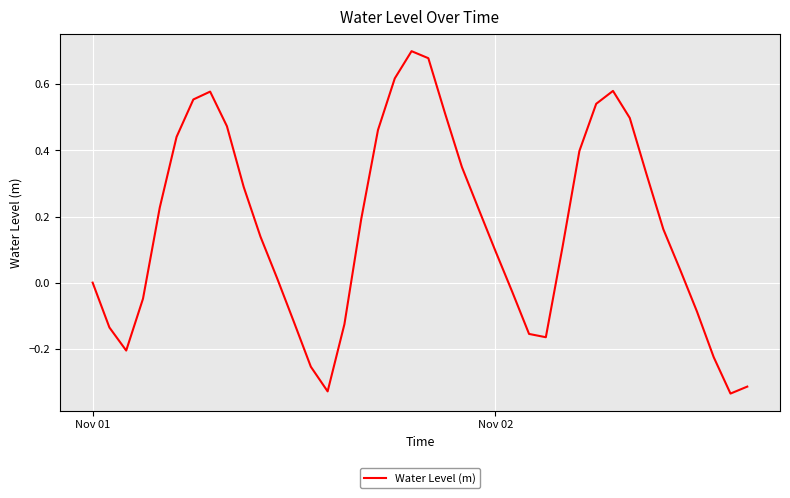

How many lines are shown in the chart?

1